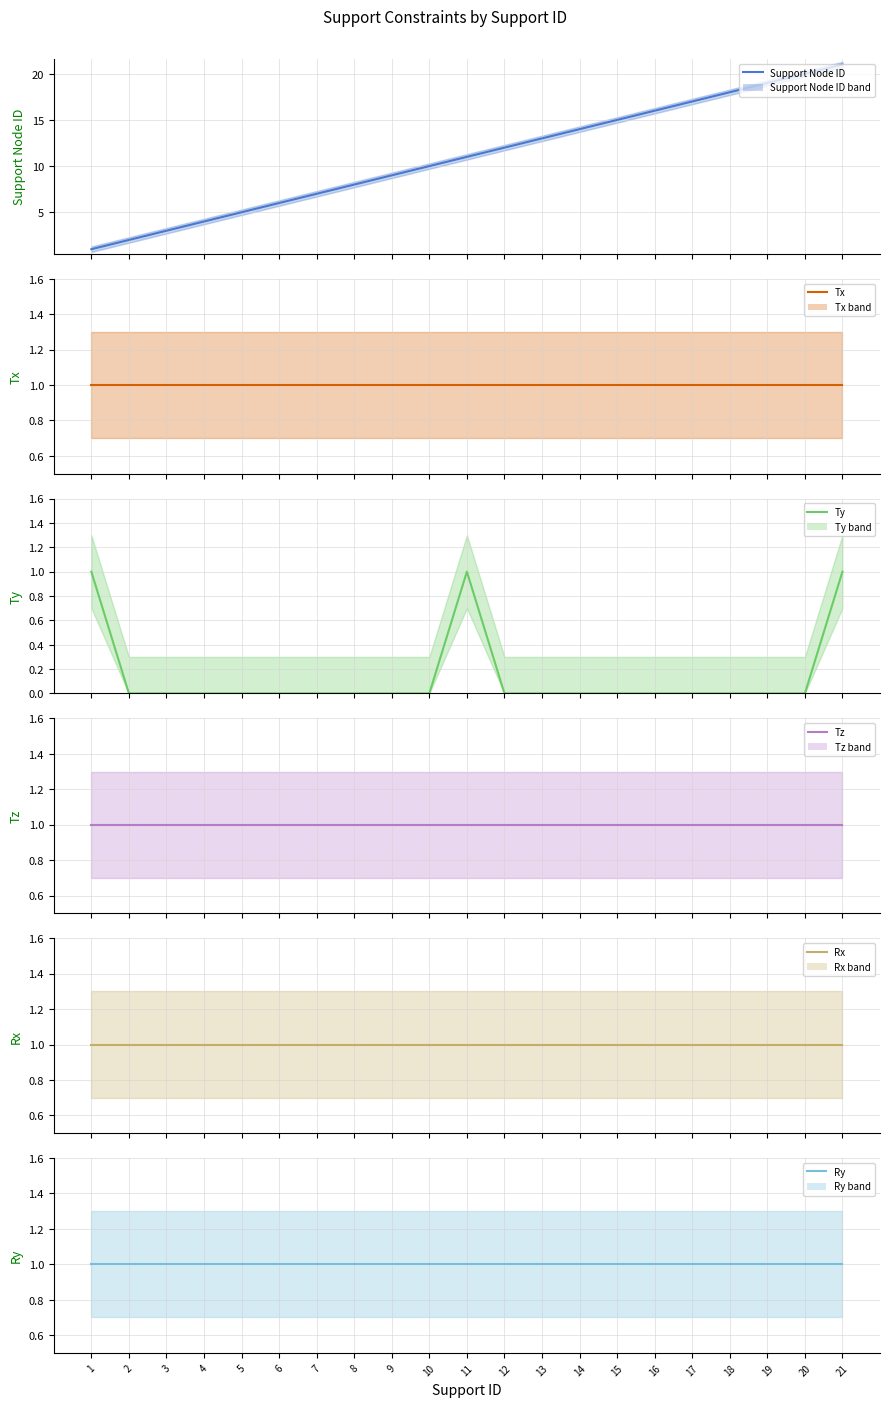

Between 9 and 15, which series saw the biggest shift?

Support Node ID